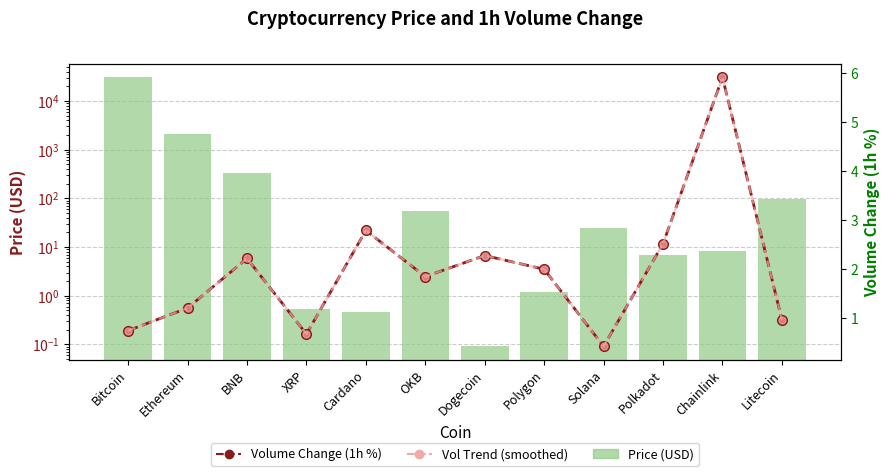

What is the value of the Volume Change (1h %) bar at the 9th from the left?

0.4